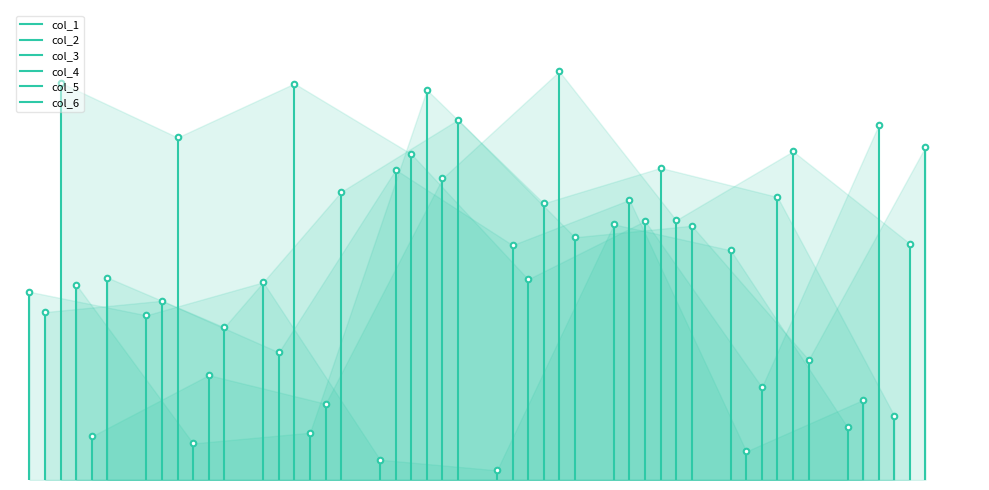

What position from the right is 0?

1